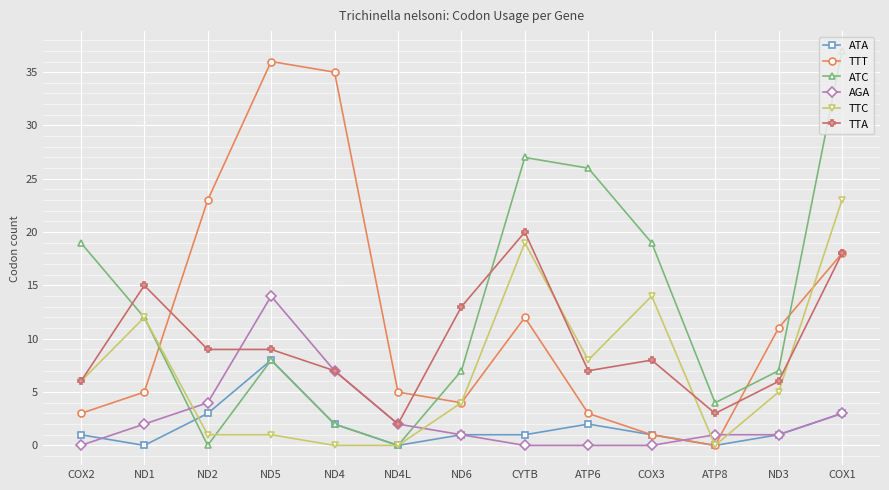

True or false: TTA and ATA cross at least once.

False